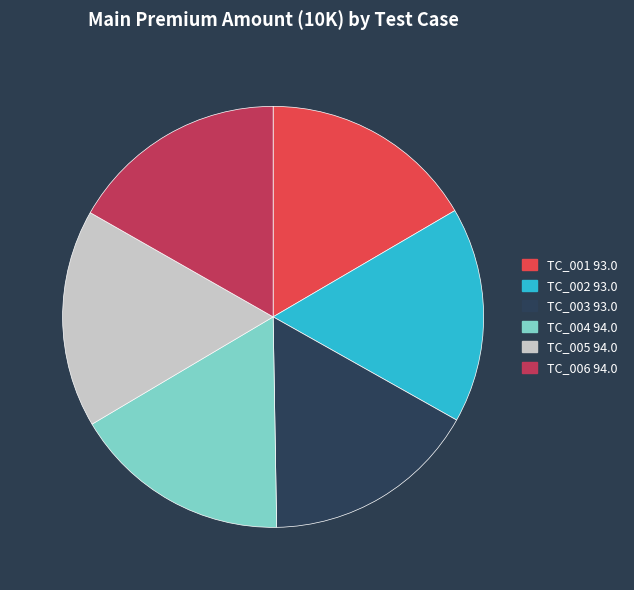

Does TC_004 represent more than half of the total?

No